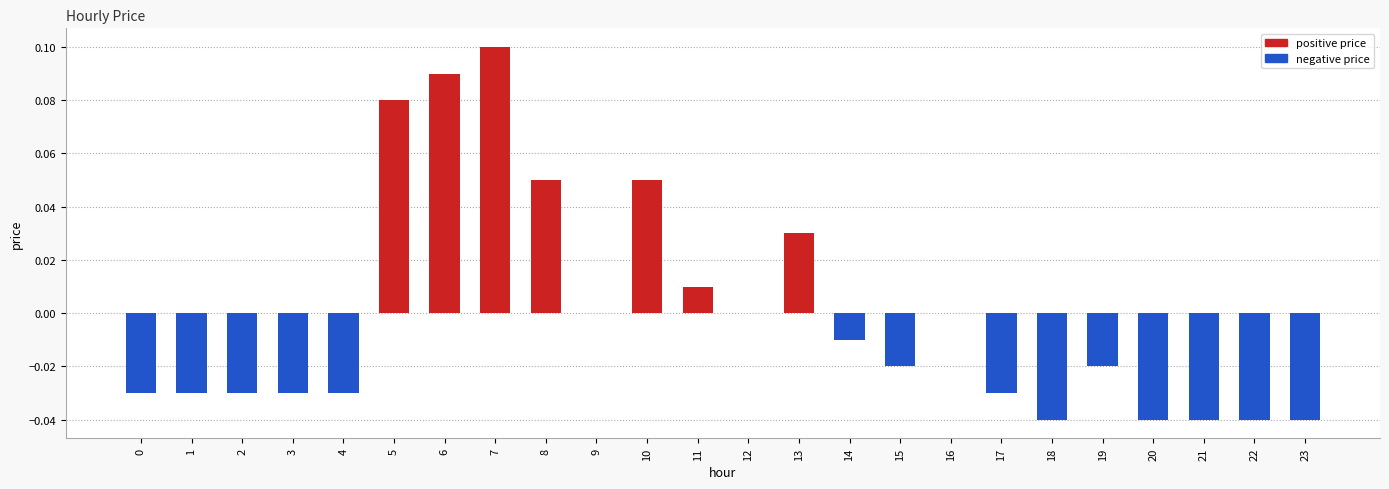

At how many categories does at least one series exceed 0?

7